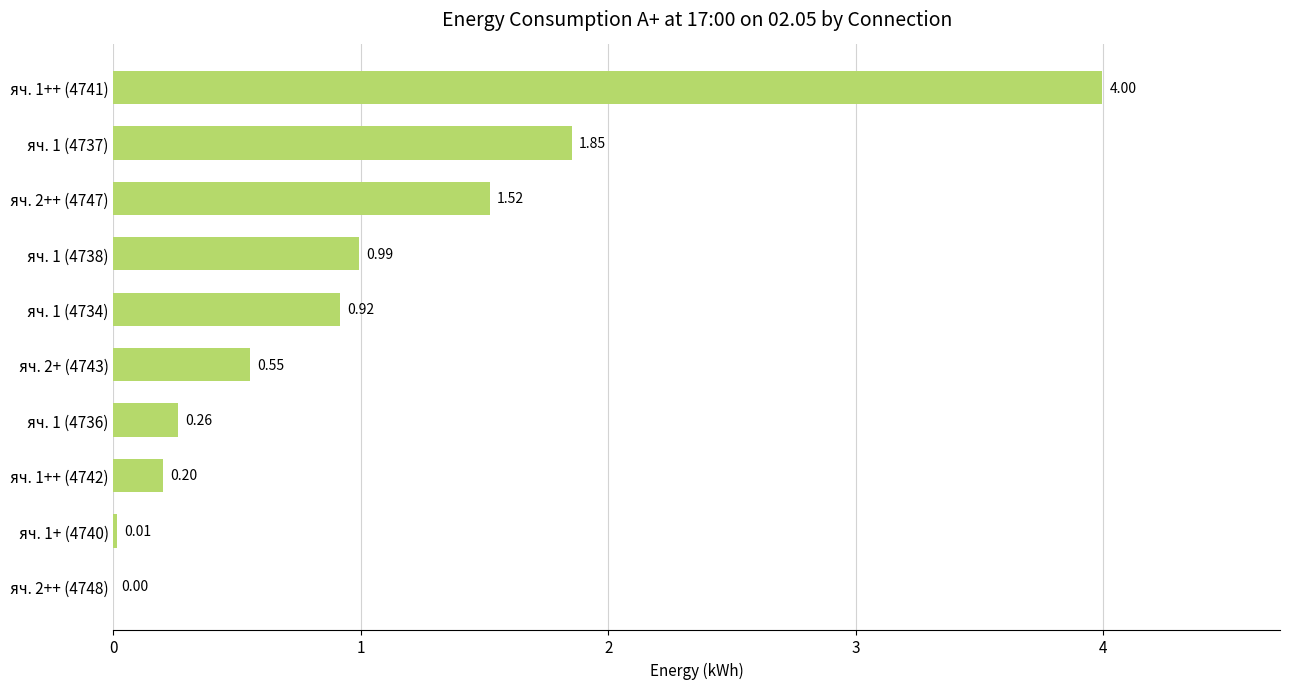

Between яч. 1 (4734) and яч. 1++ (4741), which is larger?

яч. 1++ (4741)